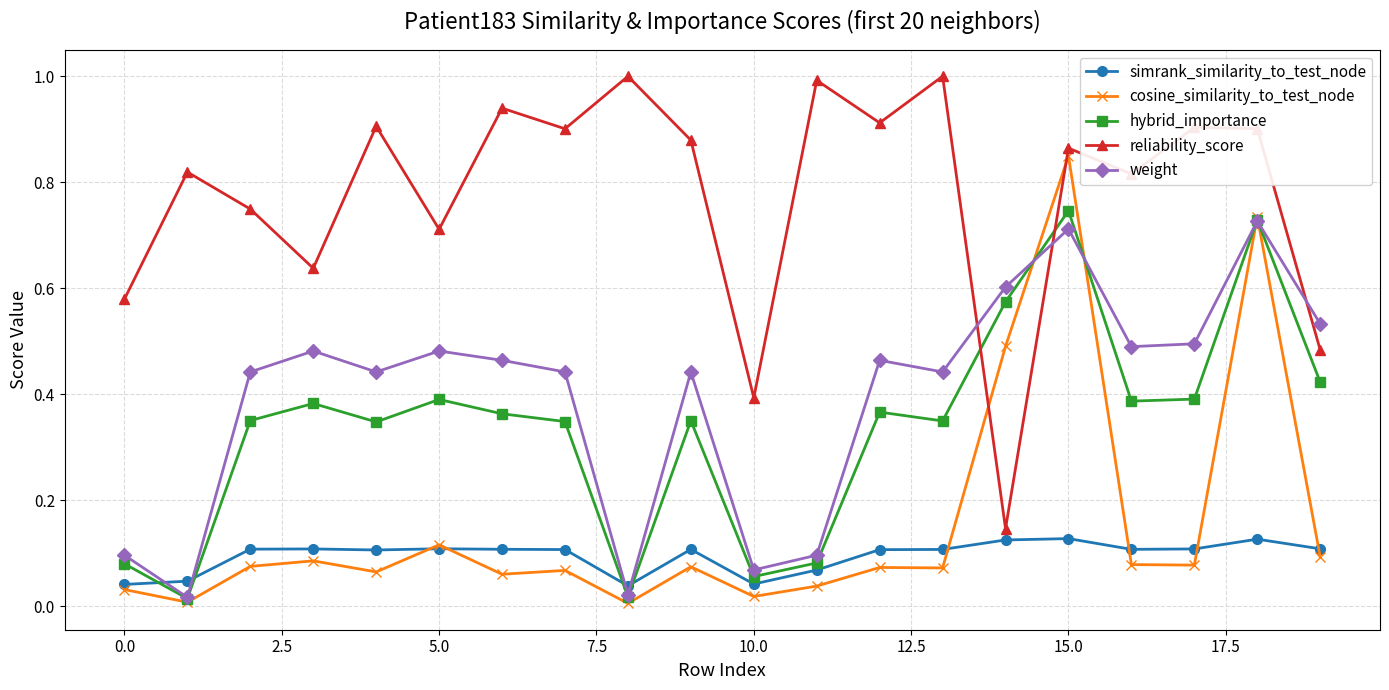

What is the highest value of the reliability_score series?

1.0